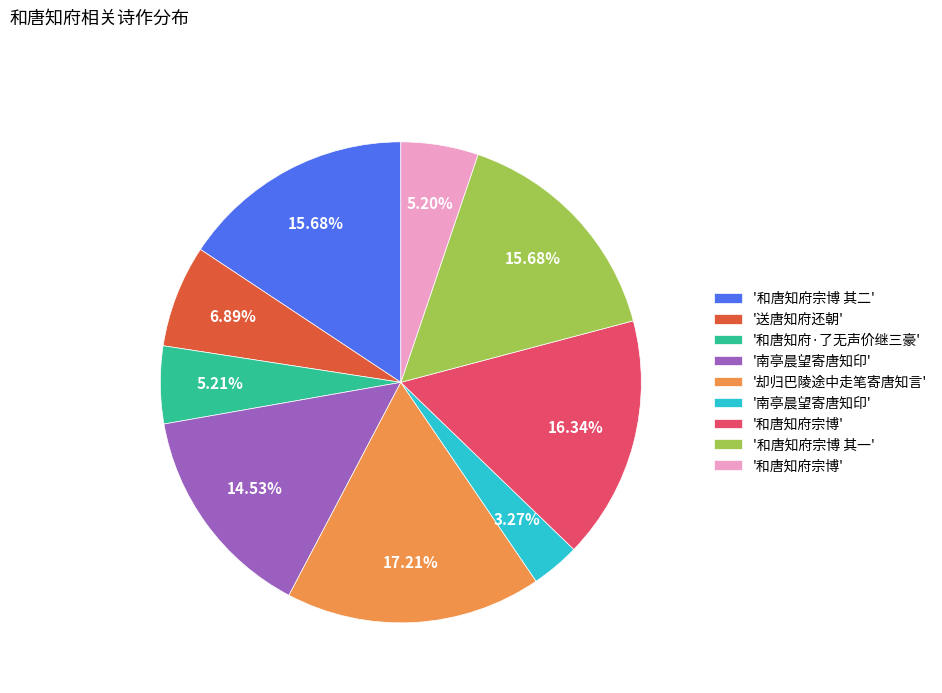

Is there any slice that represents more than half of the pie?

No